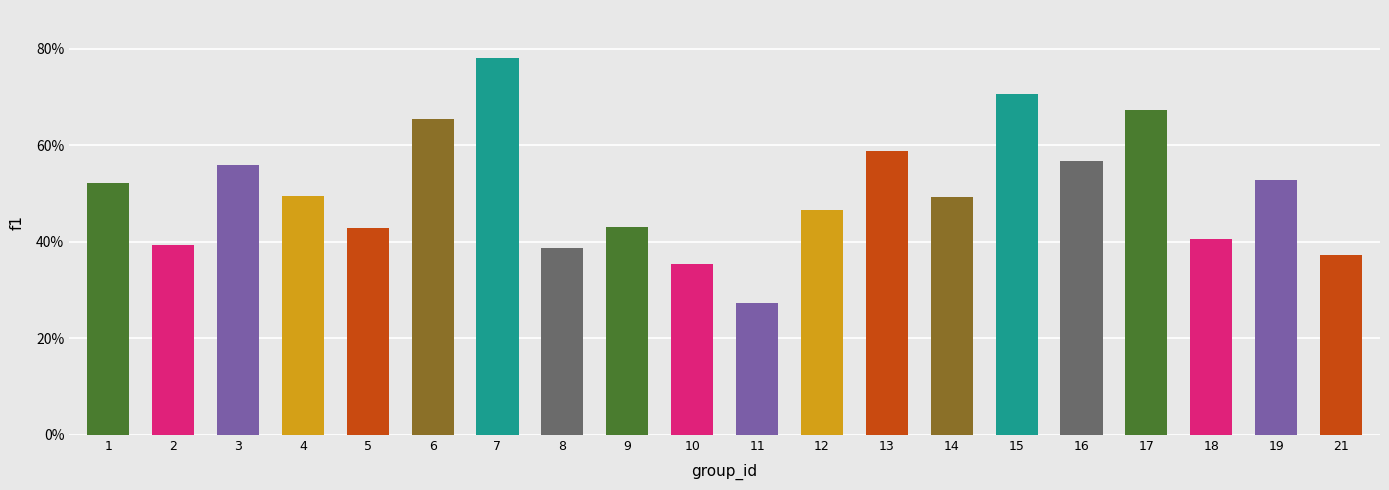

True or false: the data shows 0.3 at 17.

False